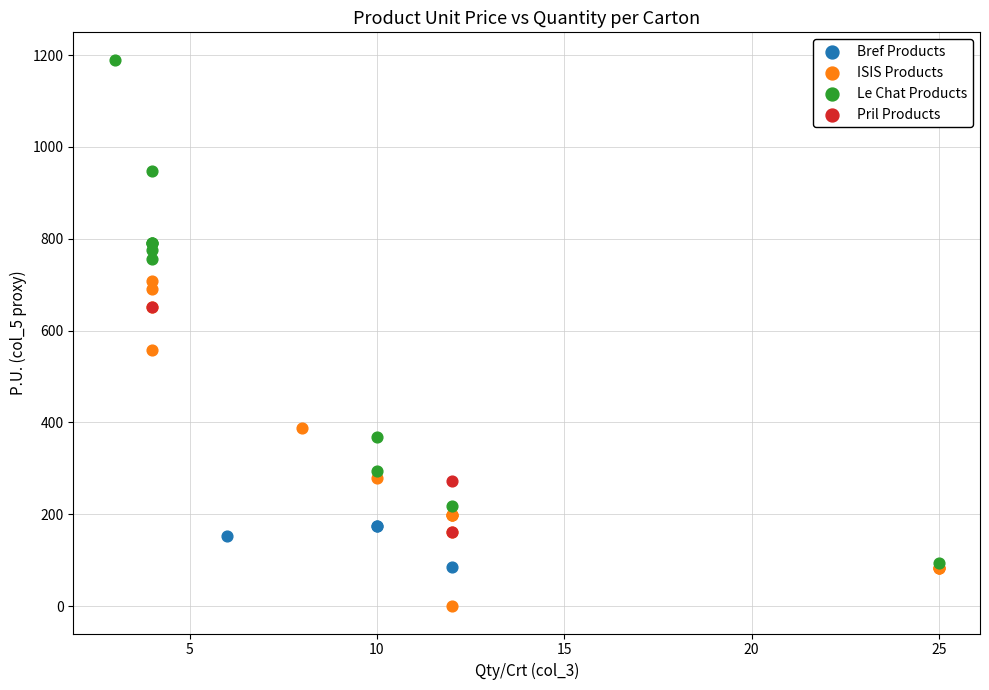

Which series has the largest Y range (max minus min)?

Le Chat Products